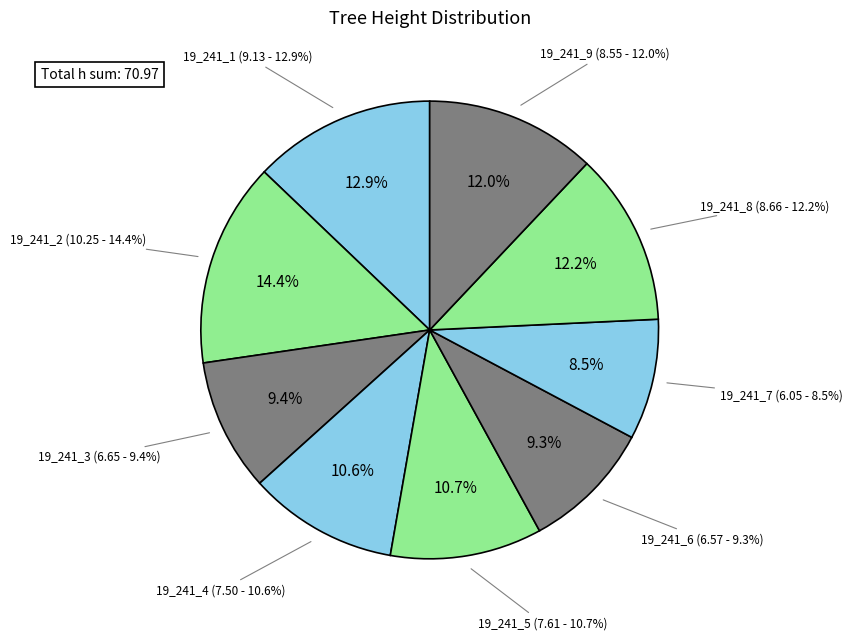

Is it true that 19_241_2 is 21% of the pie?

False